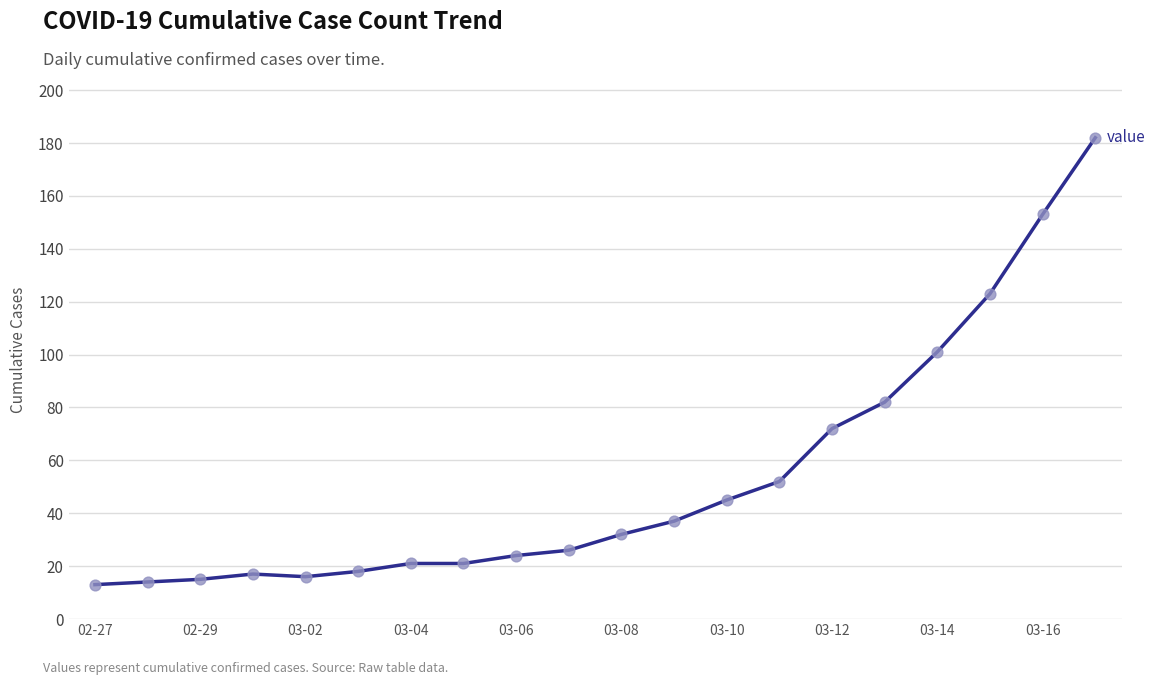

What is the difference between the maximum and minimum values?

169